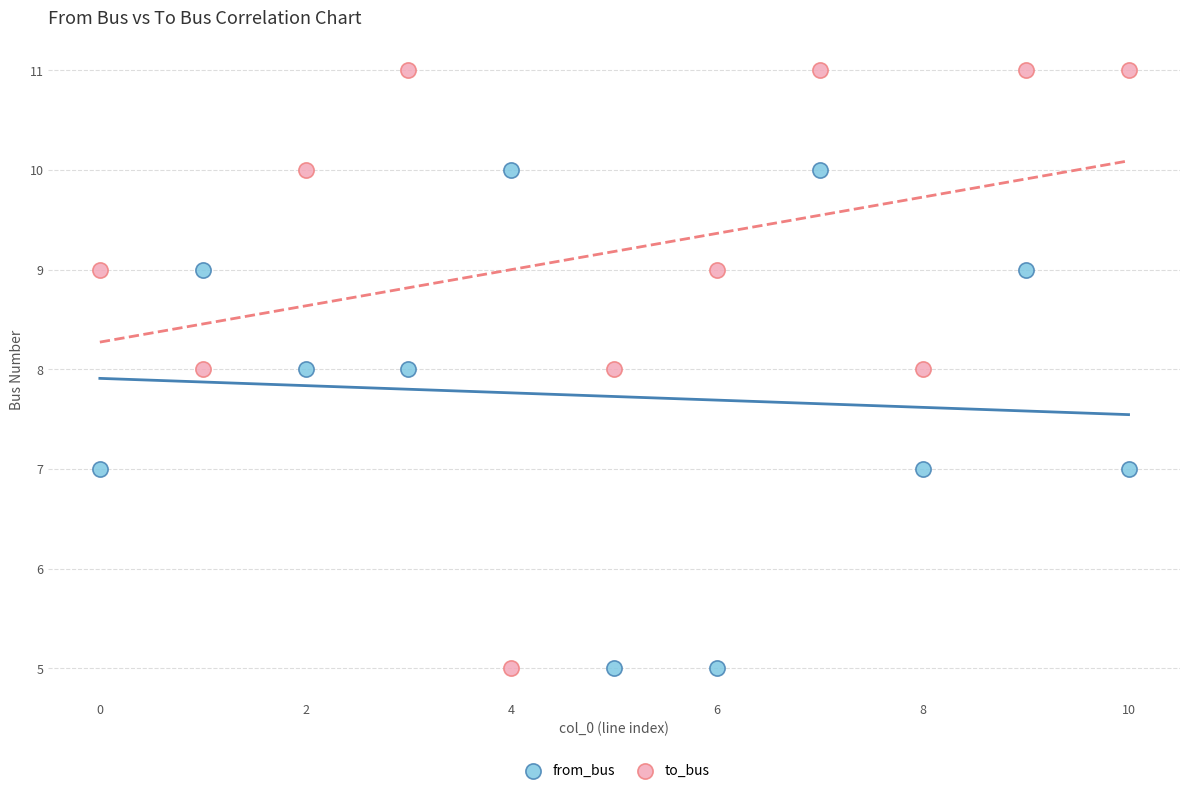

What are all the series names shown in the legend?

from_bus, to_bus